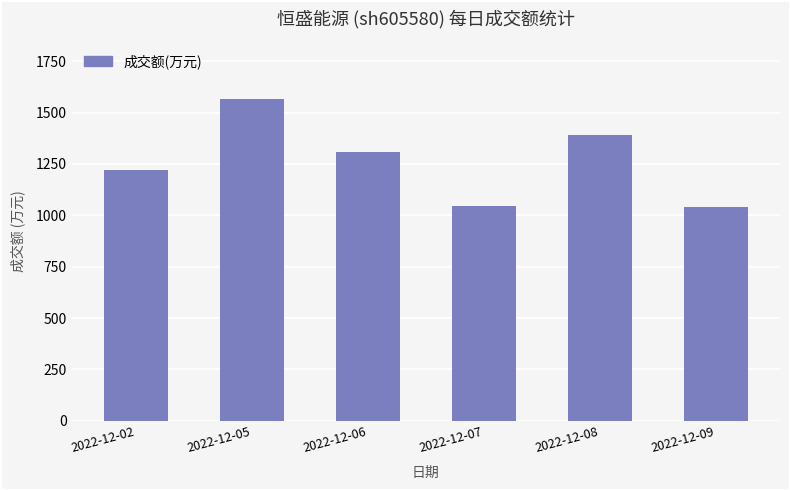

What is the value of the 6th bar from the left?

1042